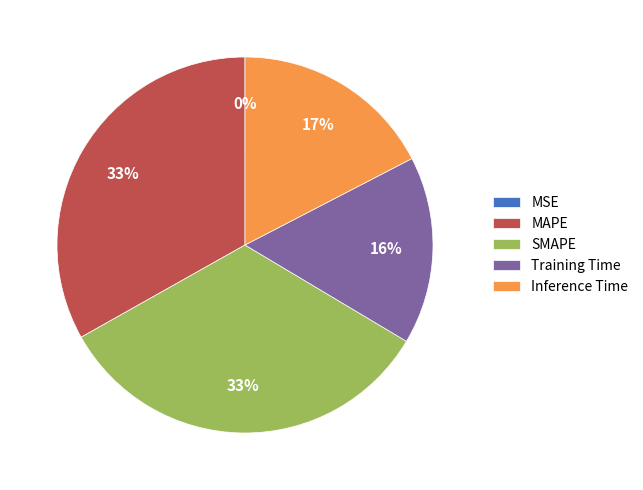

Is there a majority slice in this chart?

No